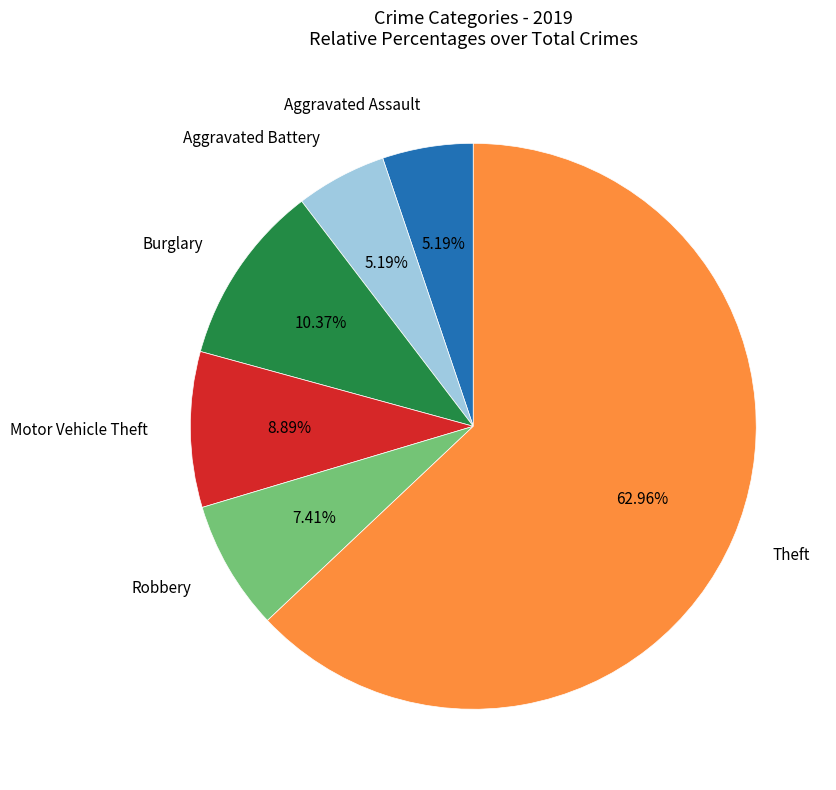

Is there a majority slice in this chart?

Yes